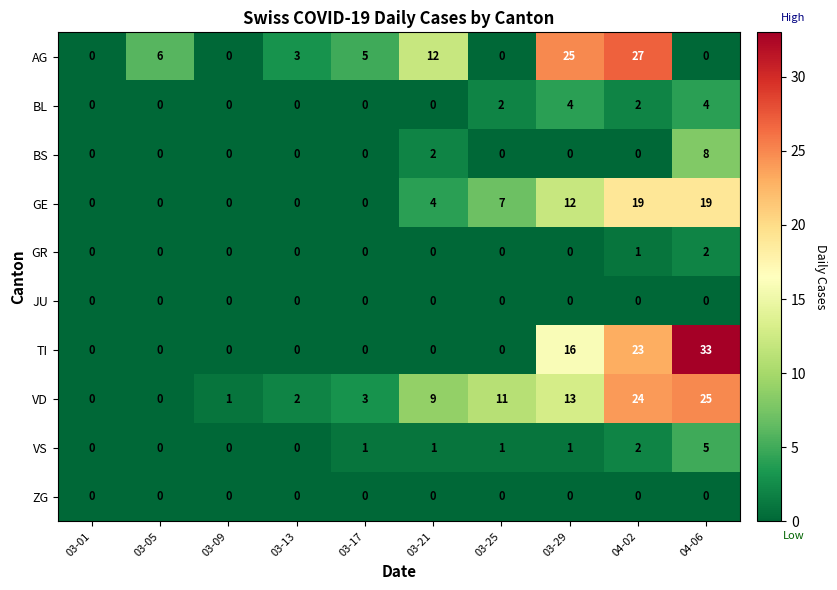

The ZG series shows 0 at 03-25. True or false?

True